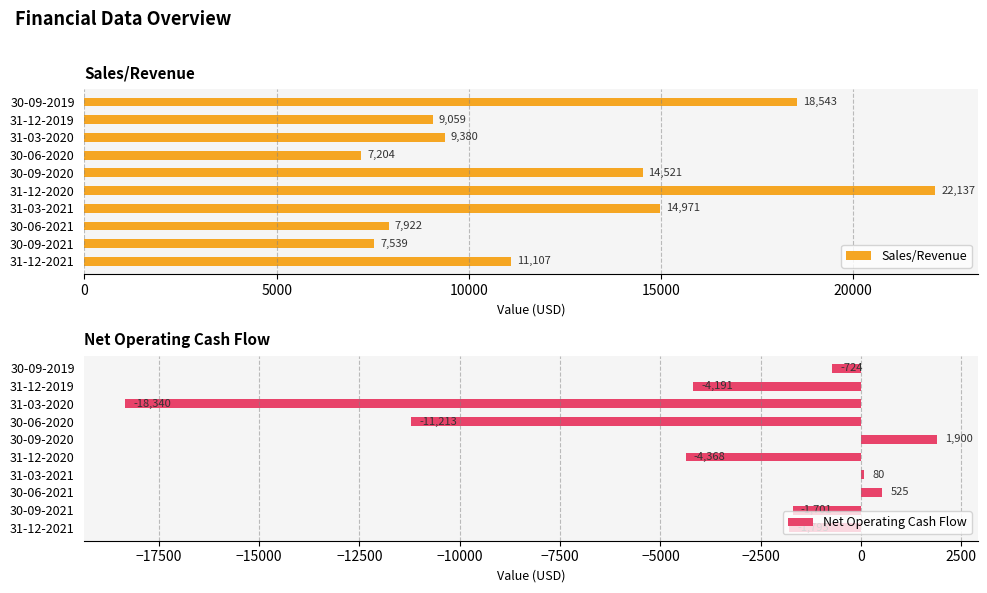

What is the difference between the Sales/Revenue values at 31-12-2021 and 30-06-2020?

3903